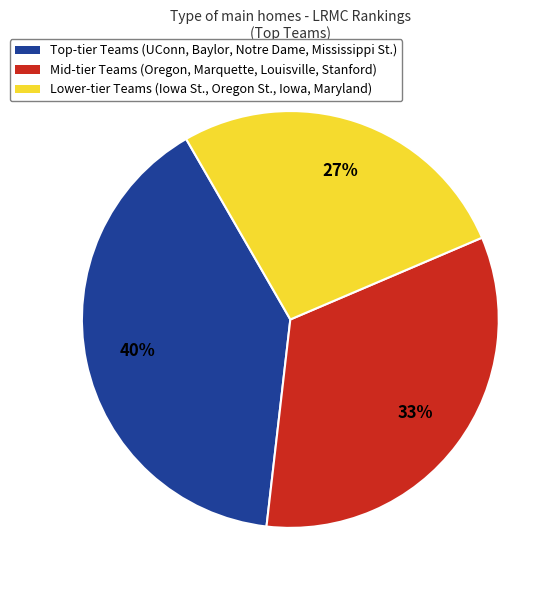

Does any single category account for the majority?

No